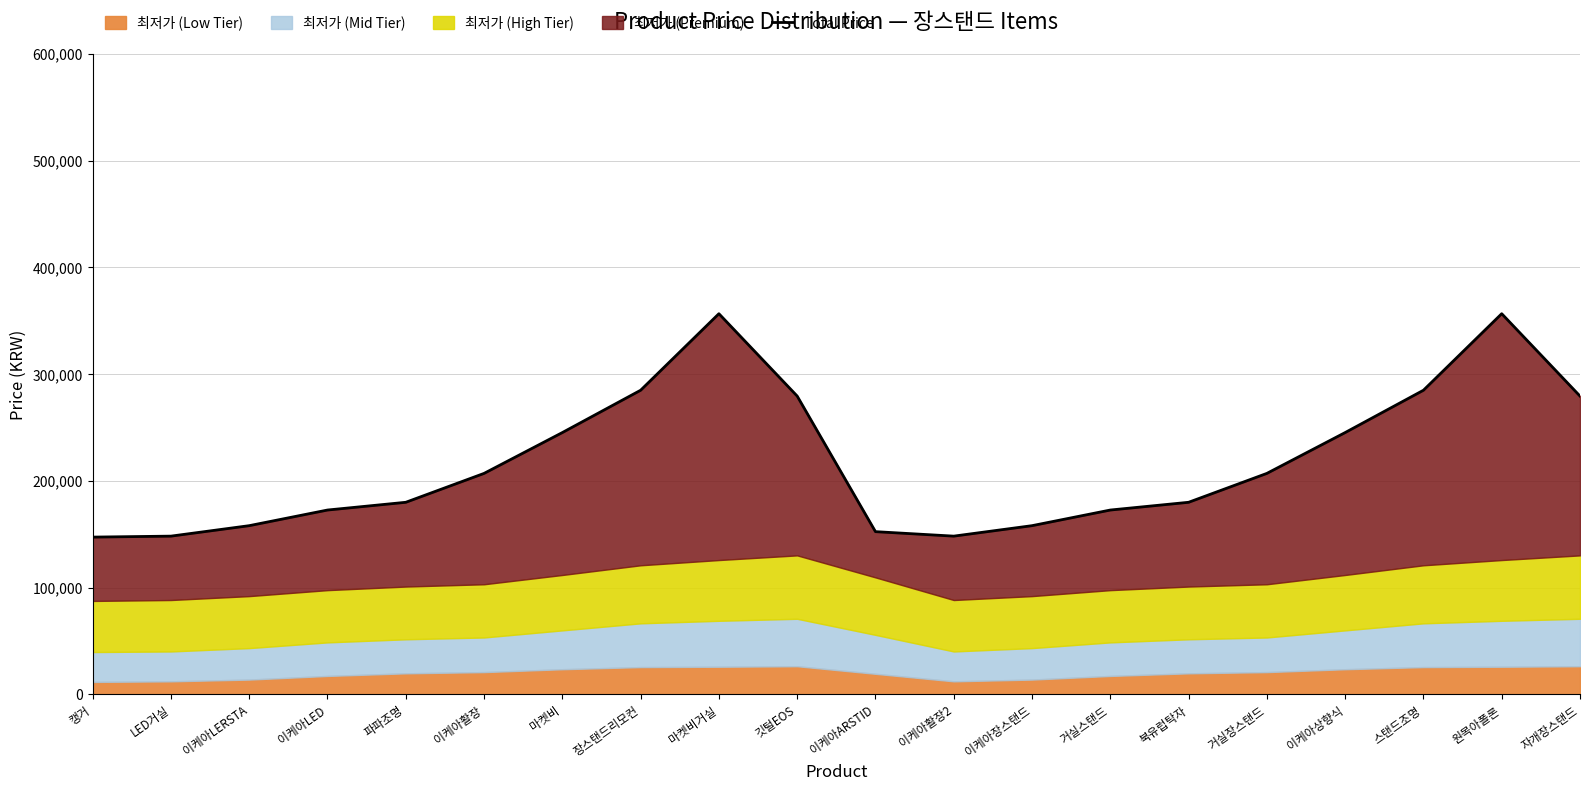

Between 거실장스탠드 and 원목아폴론, which is larger?

원목아폴론